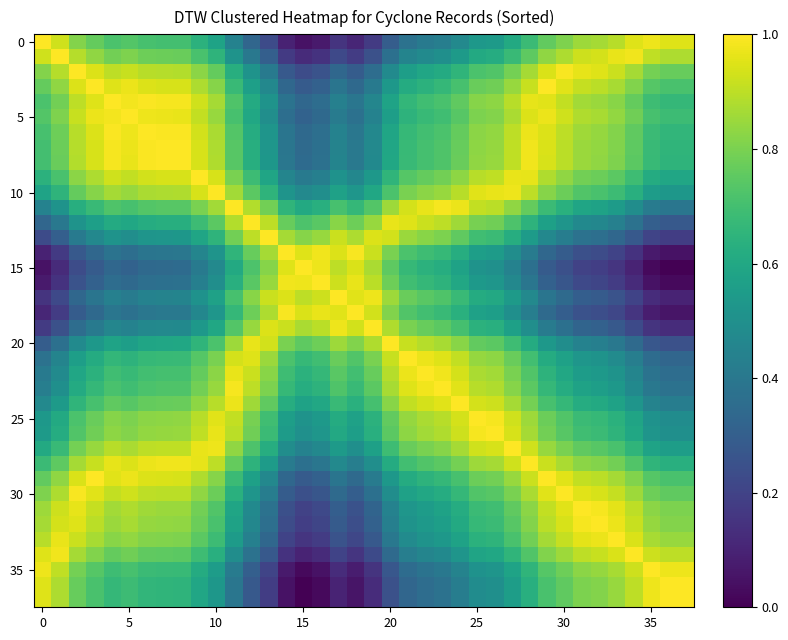

At how many categories does at least one series exceed 0?

38